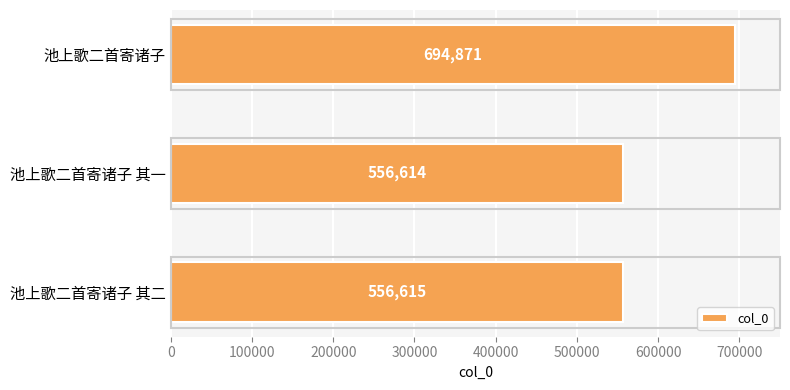

Rank the categories by value from highest to lowest.

池上歌二首寄诸子, 池上歌二首寄诸子 其二, 池上歌二首寄诸子 其一